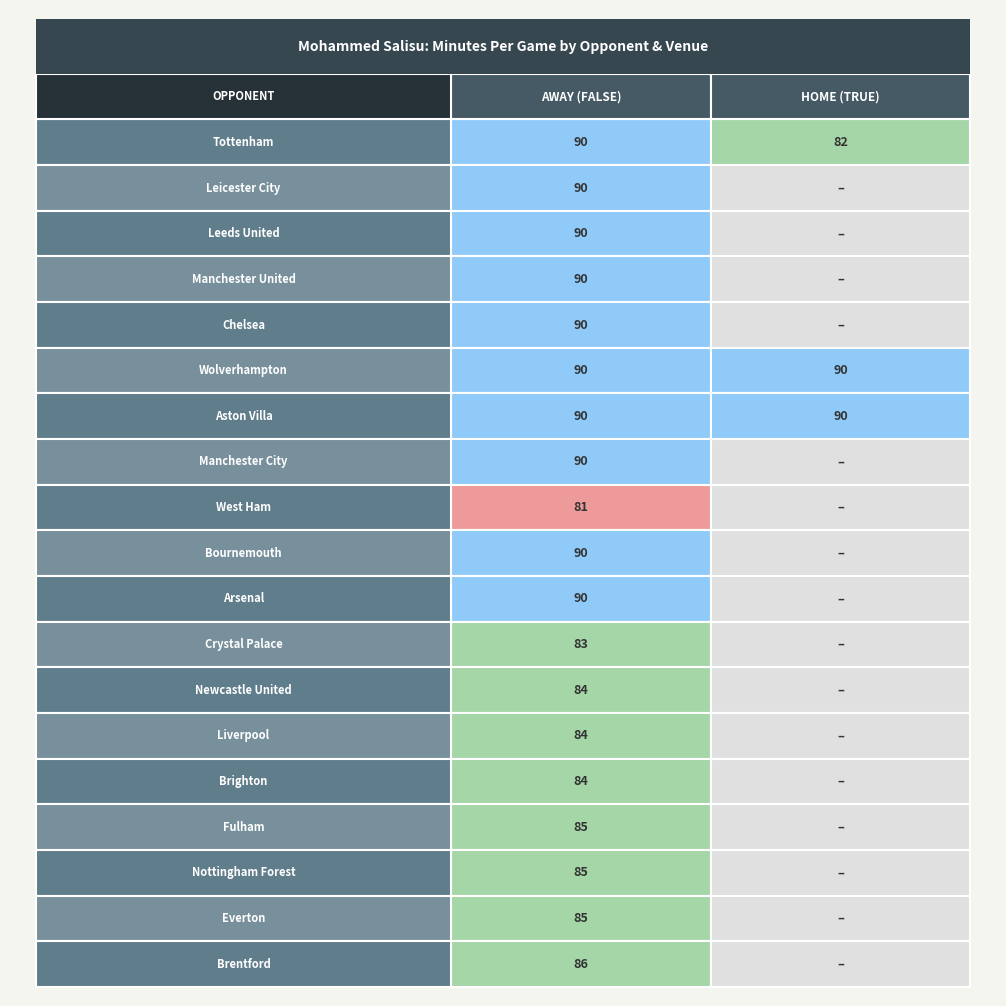

Is it true that Manchester City equals 127.6 at 0?

False